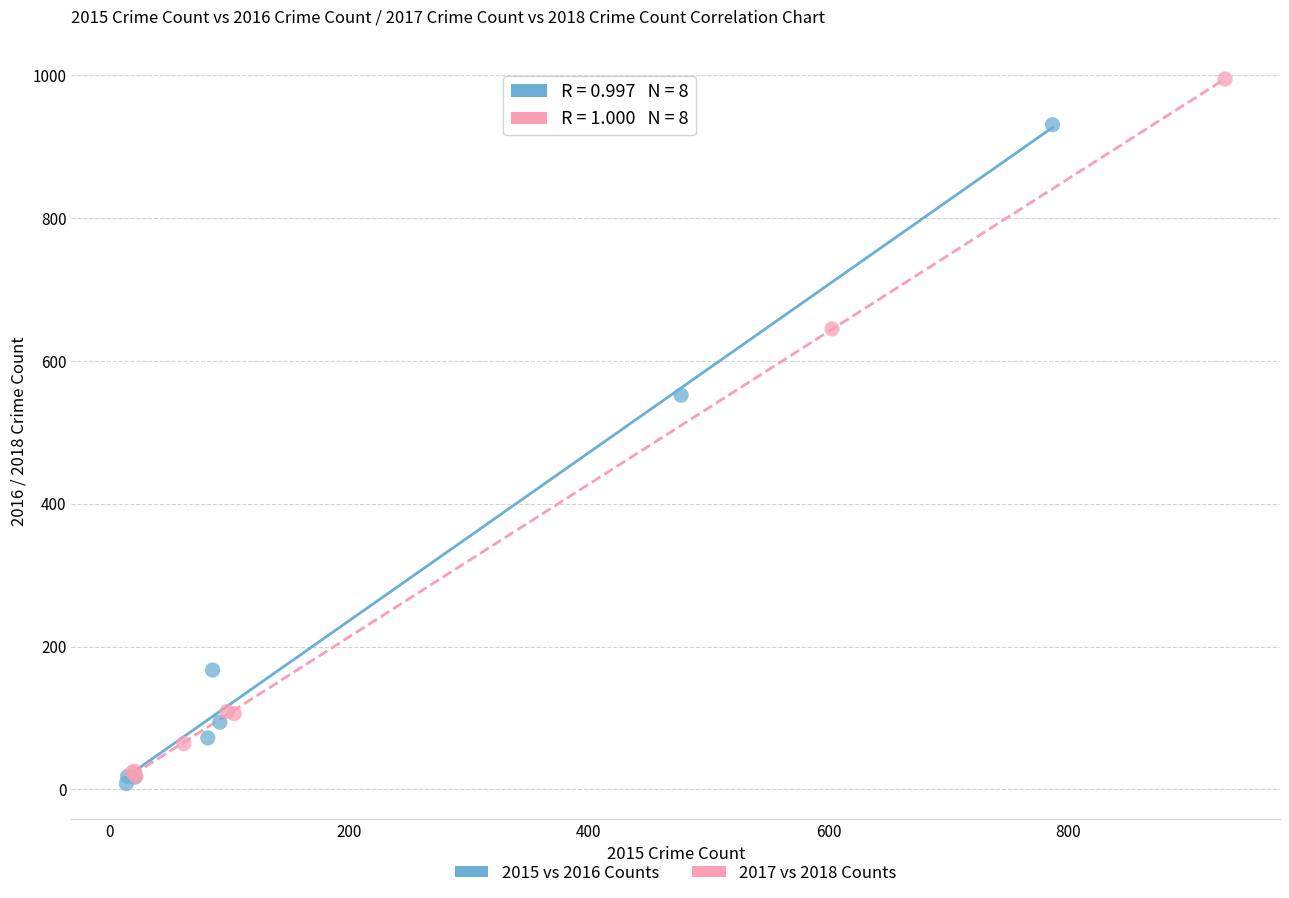

Which series reaches the minimum Y coordinate?

2015 vs 2016 Counts